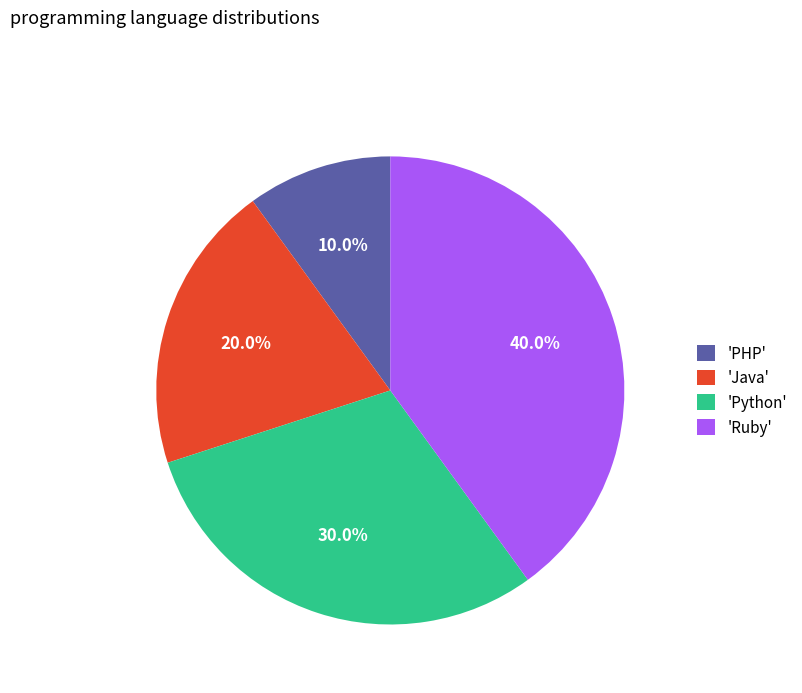

Rank the categories by value from lowest to highest.

'PHP', 'Java', 'Python', 'Ruby'